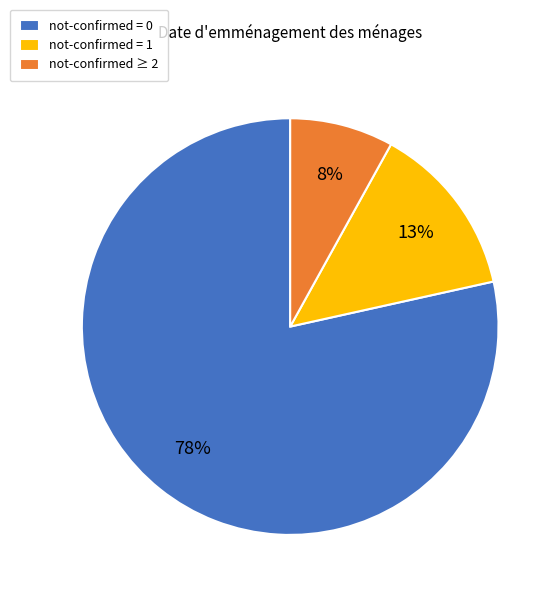

Is it true that not-confirmed = 0 is 65% of the pie?

False